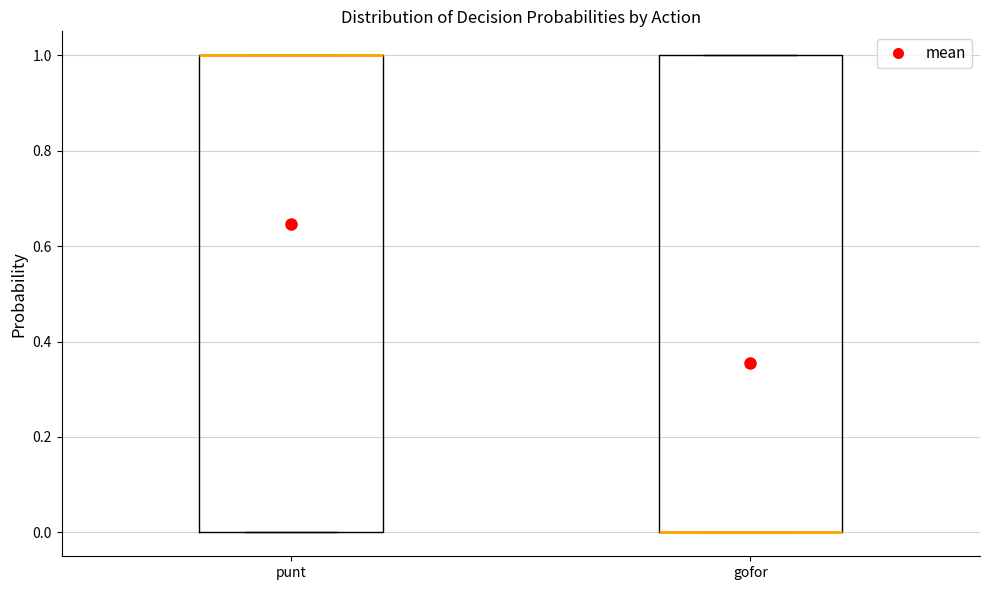

Reading left to right, transcribe this box plot: for each box, give where its median line is, the range the box spans, and where its two whiskers end, as read against the y-axis. The values are not printed on the chart, so give them approximately, as read against the axis.

punt: median 1 (drawn on the box's upper edge), box 0 to 1, whiskers 0 to 1
gofor: median 0 (drawn on the box's lower edge), box 0 to 1, whiskers 0 to 1